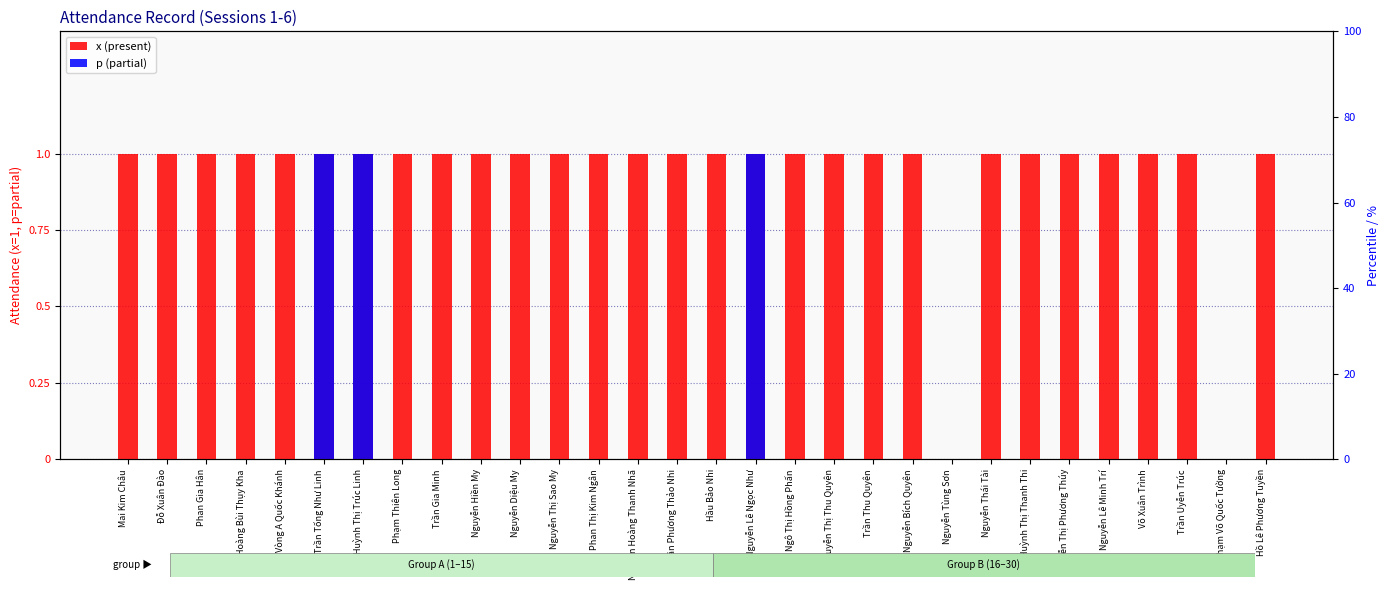

How many bars are there in total?

60